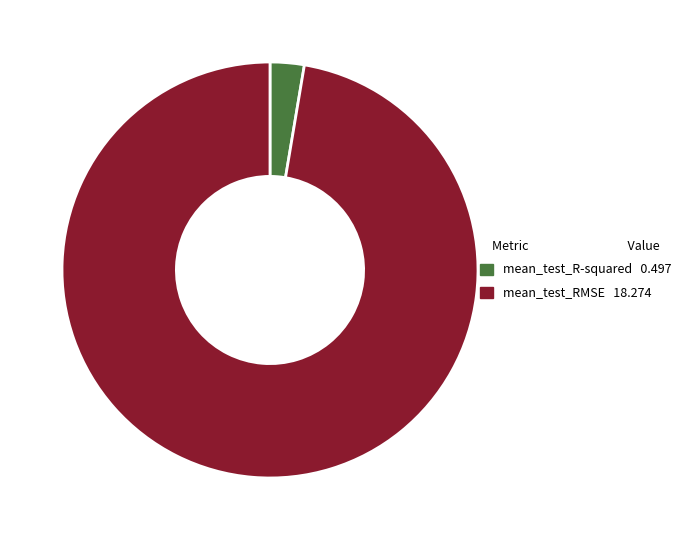

Which category accounts for the majority?

mean_test_RMSE